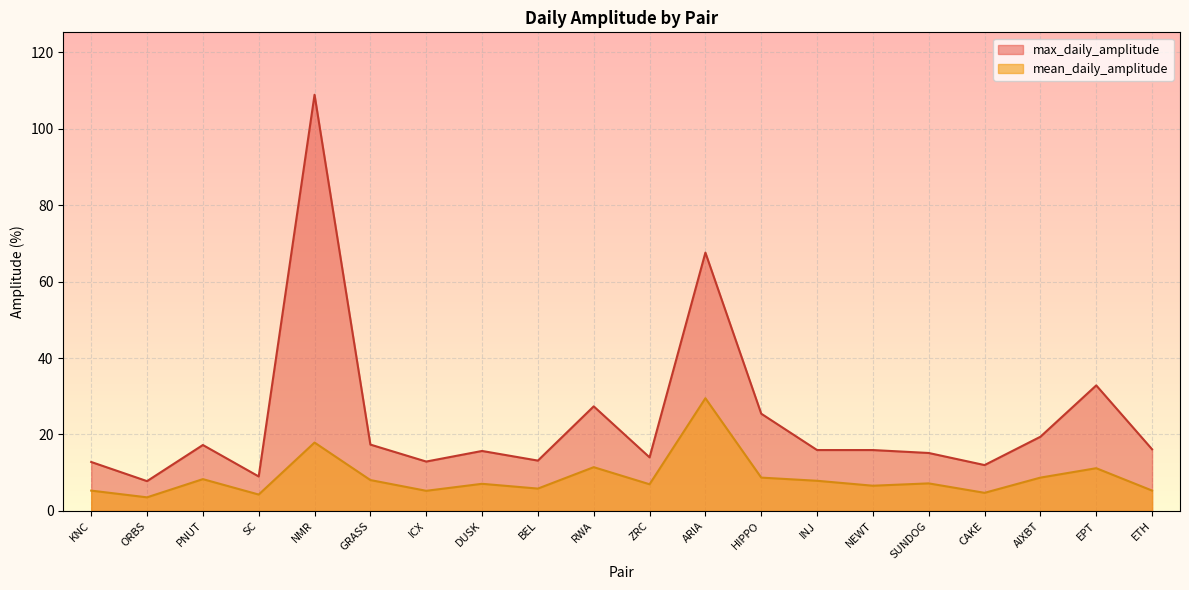

What is the difference between the highest and lowest values at INJ?

8.0